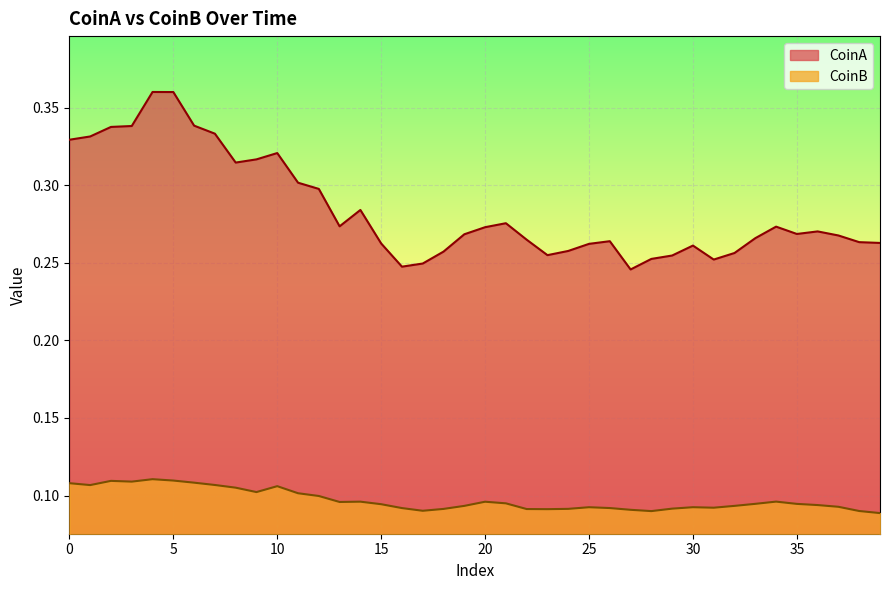

True or false: CoinB has a value of 0.1 at 17.

True